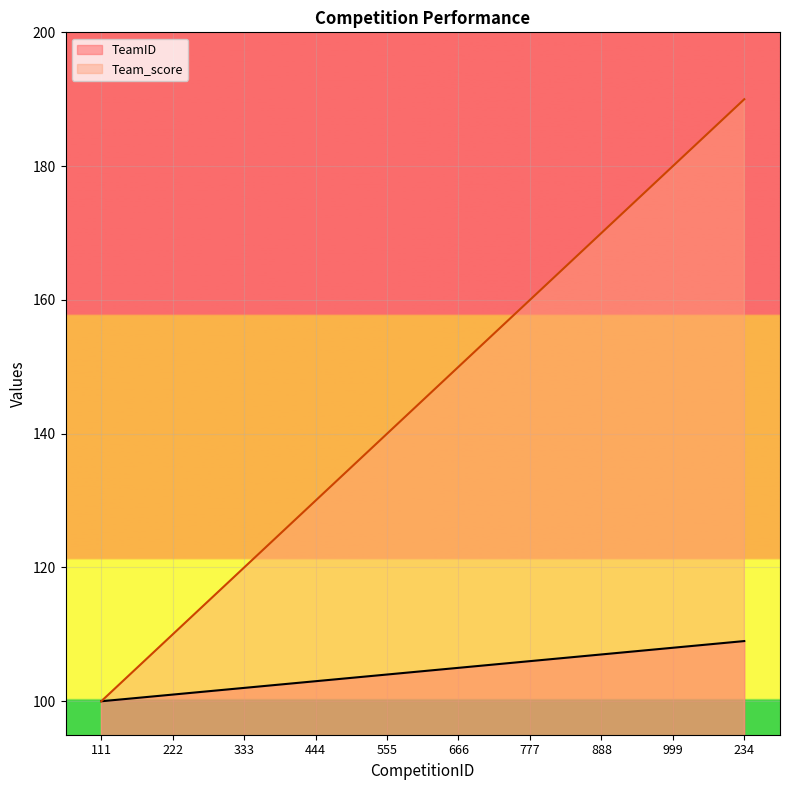

What is the difference between the second highest and minimum values in the Team_score series?

80